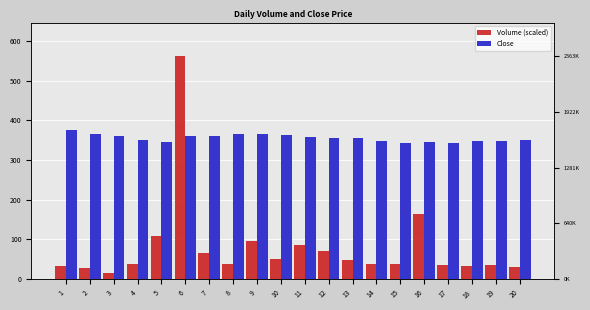

At which category is the sum across all series the highest?

6